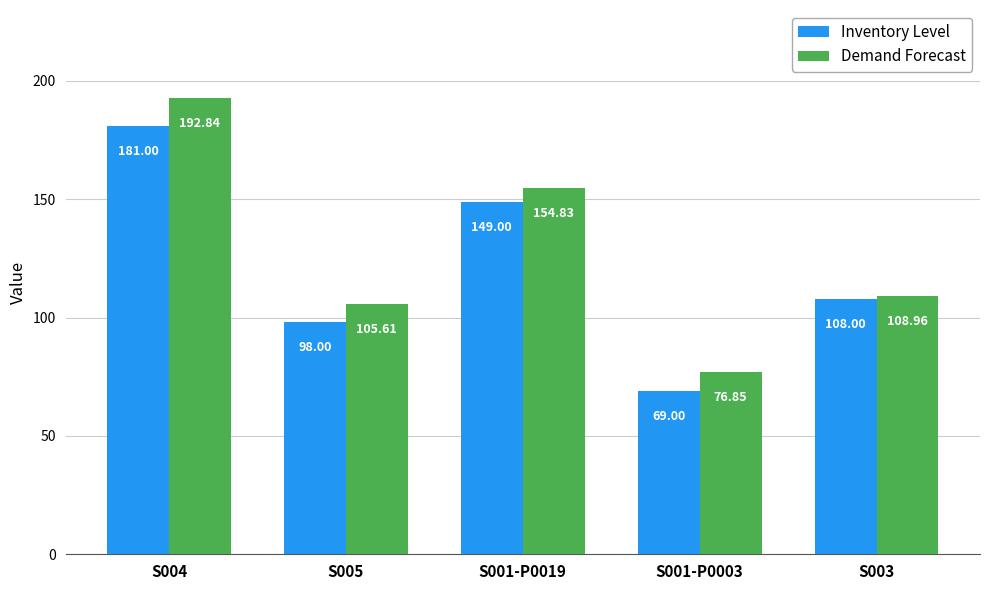

What are all the series names shown in the legend?

Inventory Level, Demand Forecast